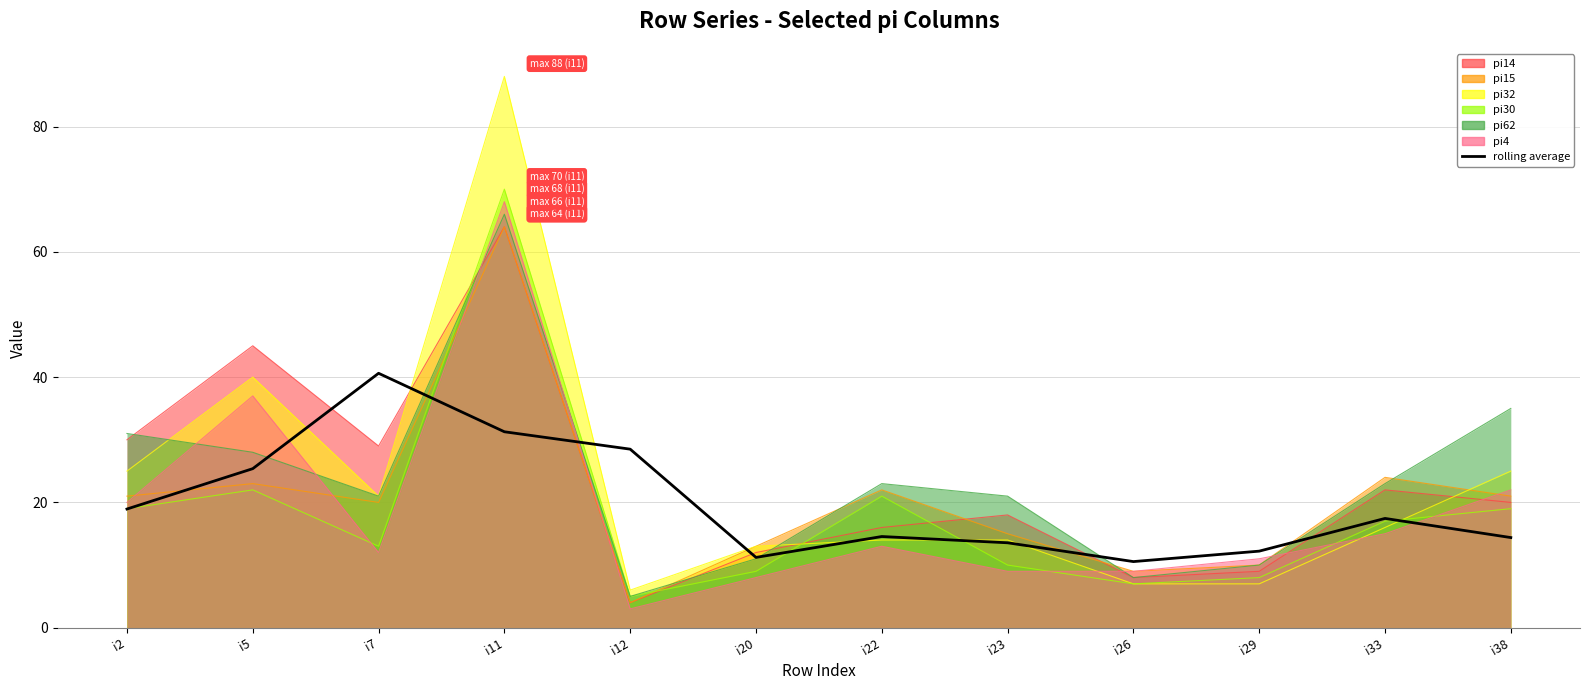

What is the change in value from i2 to i11?

+12.3